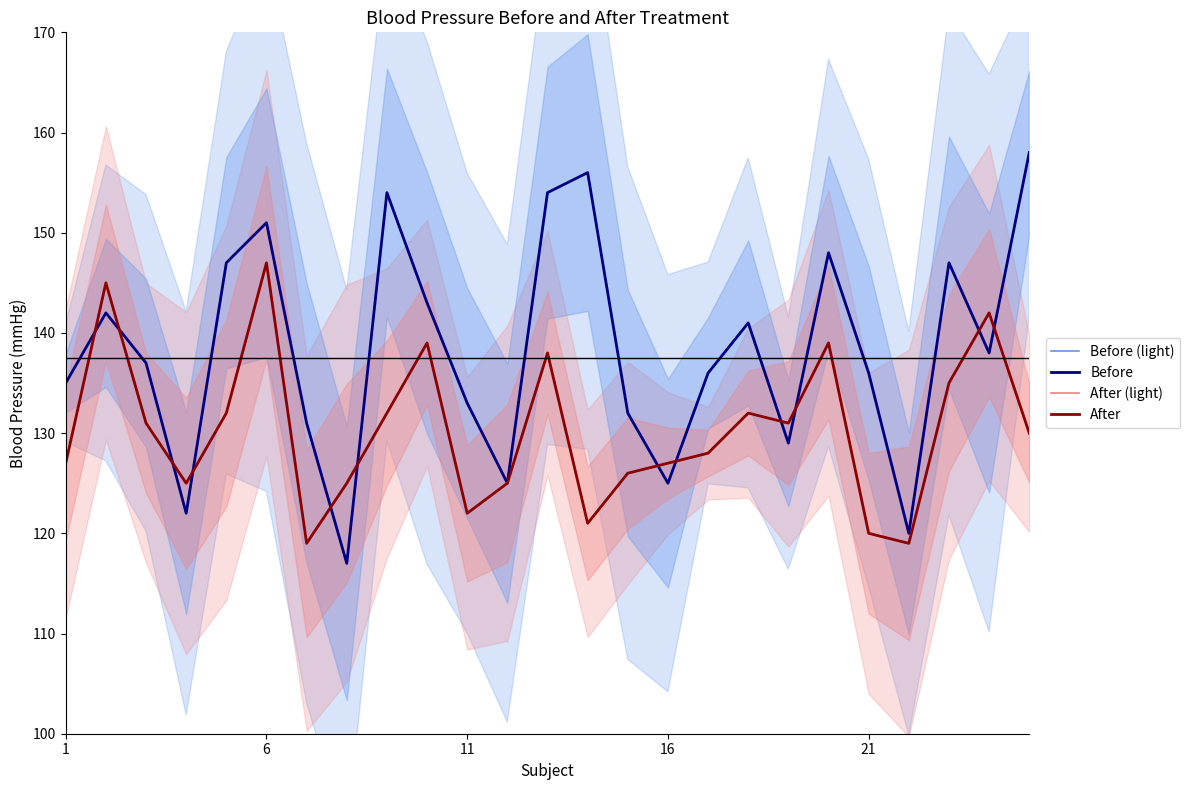

How many values in the Before series are below 137?

12